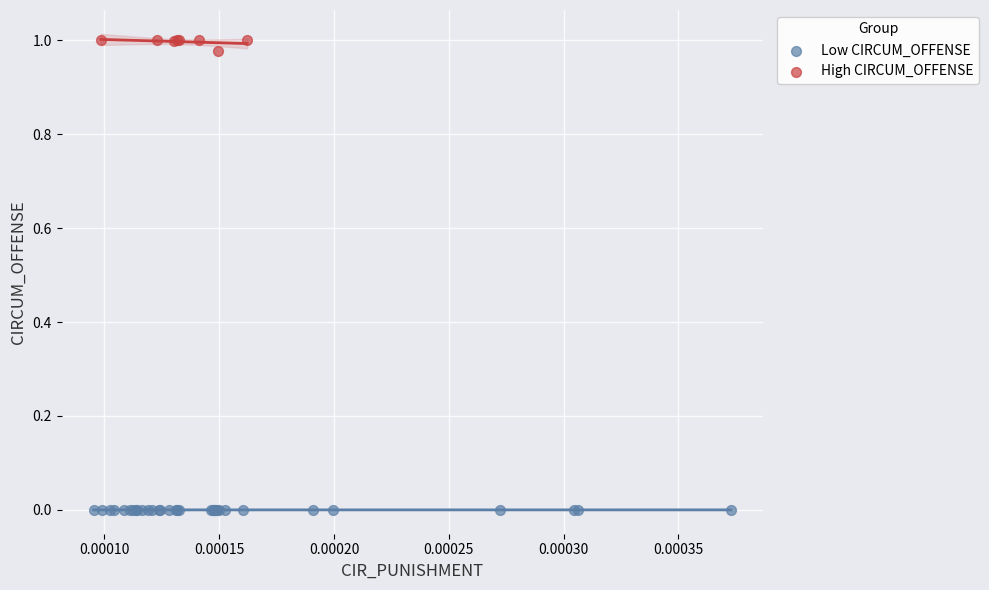

Which series contains the lowest Y value?

Low CIRCUM_OFFENSE